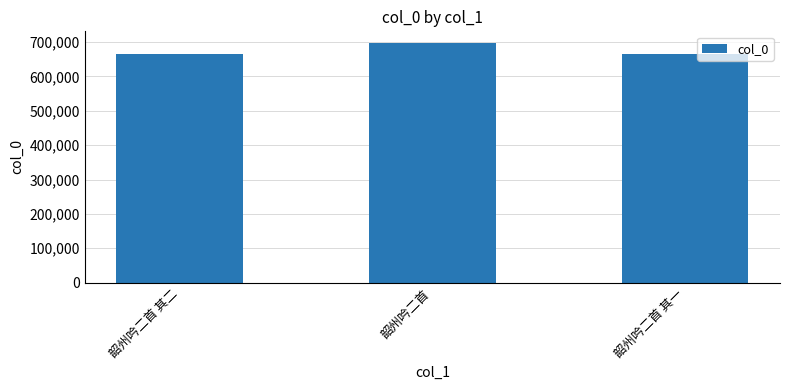

What position from the right is 韶州吟二首 其一?

1